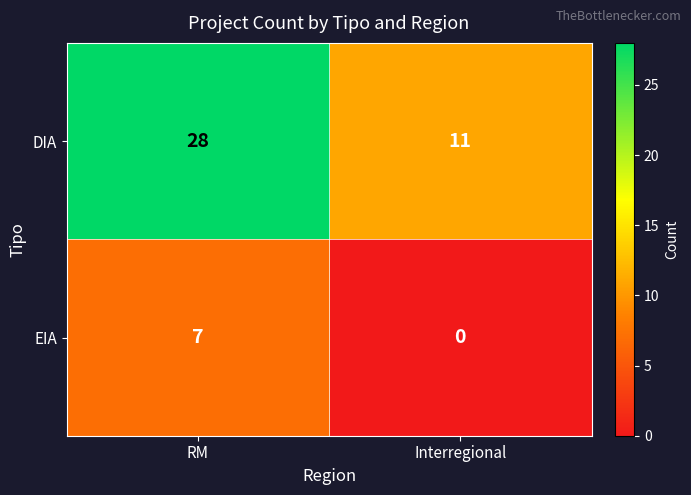

List the series in order of their overall mean, lowest first.

EIA, DIA